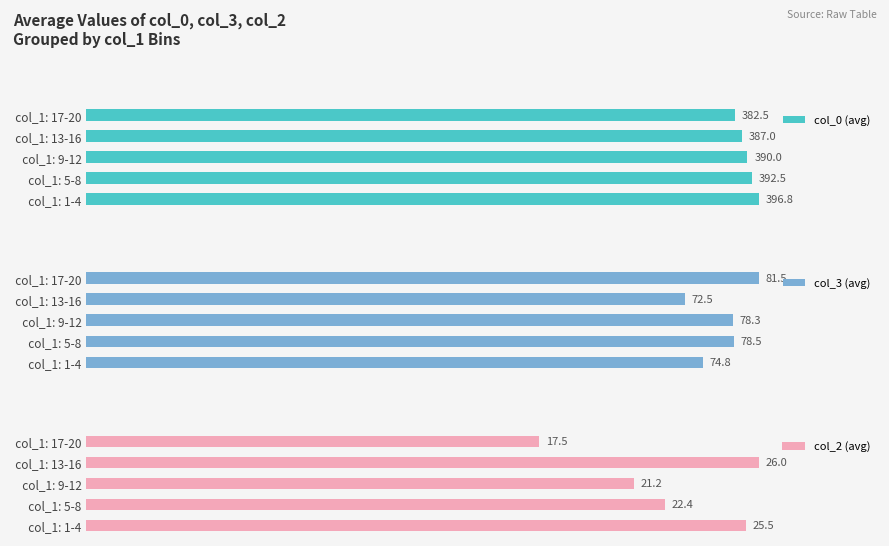

At which label is col_2 (avg) closest to 21?

  col_1: 9-12